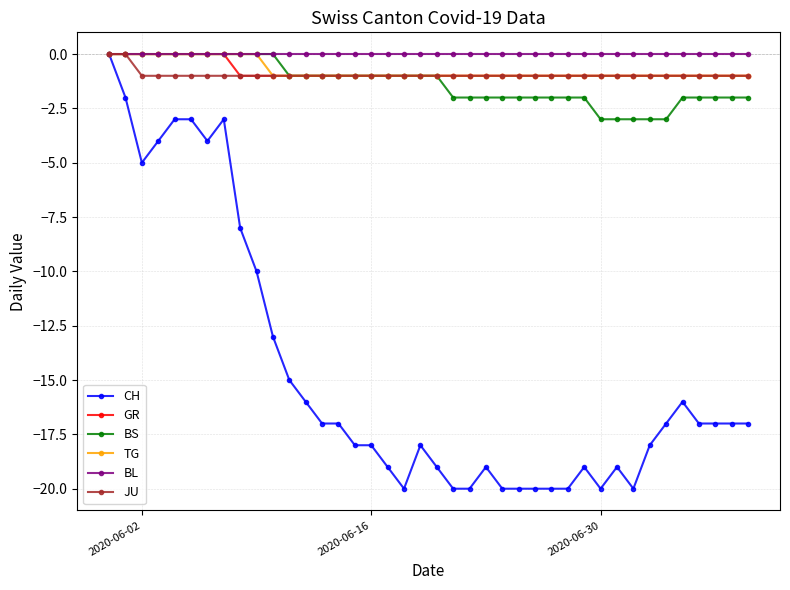

Which series has the widest spread of values?

CH